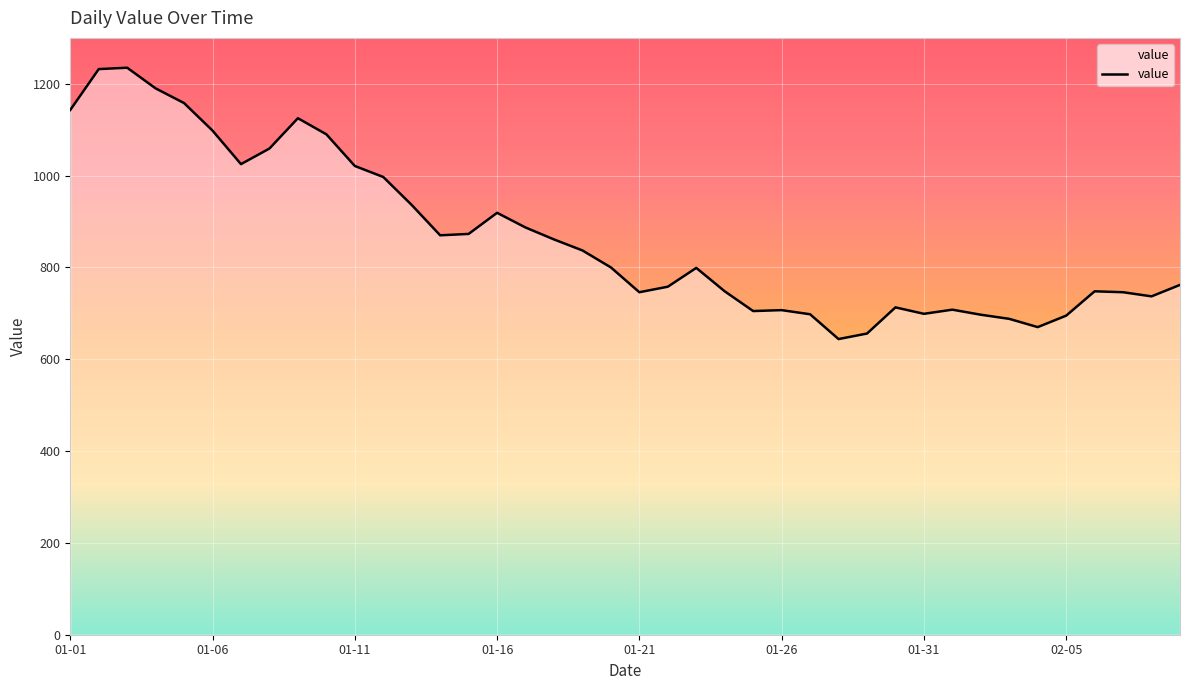

What is the greatest value displayed?

1235